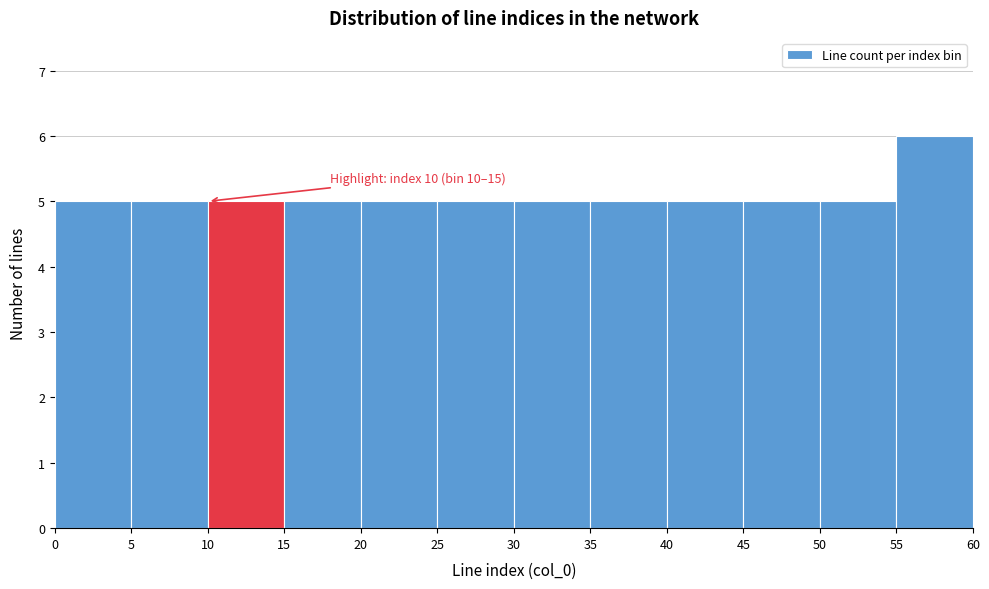

Which range on the x-axis has the tallest bar?

55 to 60